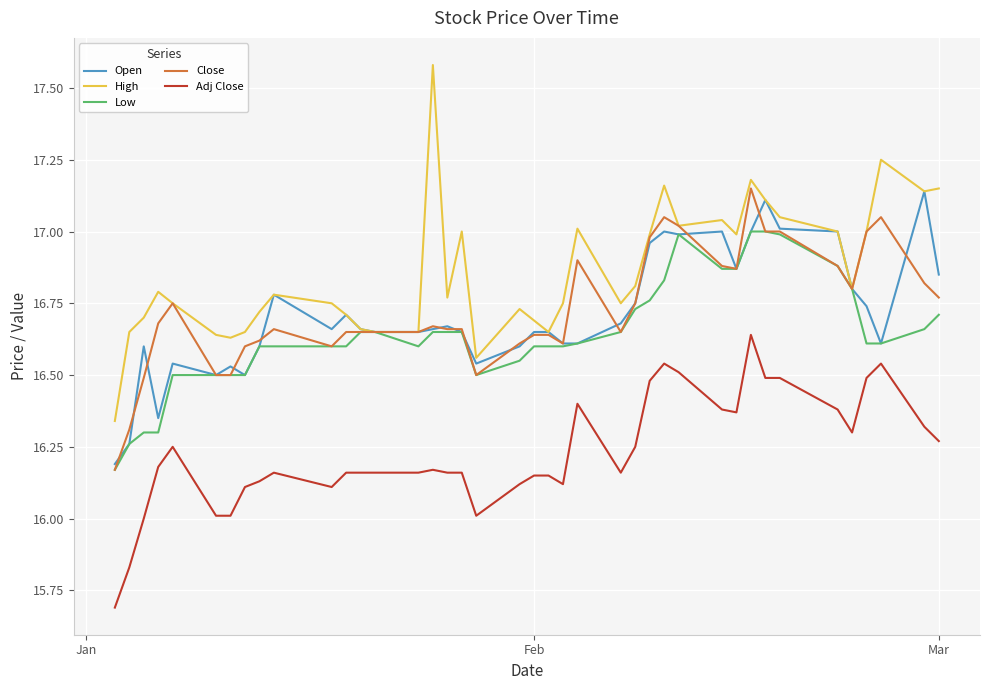

True or false: Close and Adj Close cross at least once.

False